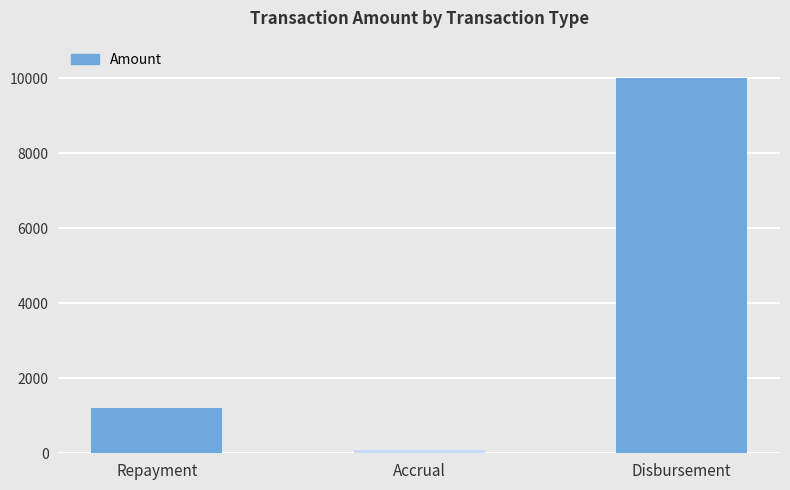

What is the label of the 1st bar from the right?

Disbursement